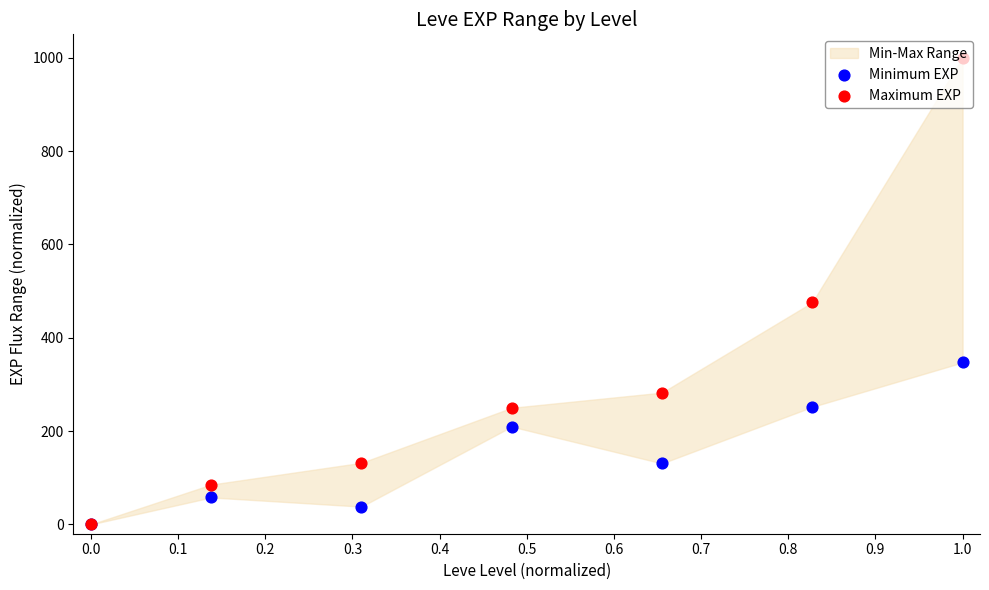

Which series has the largest total across all categories?

Maximum EXP